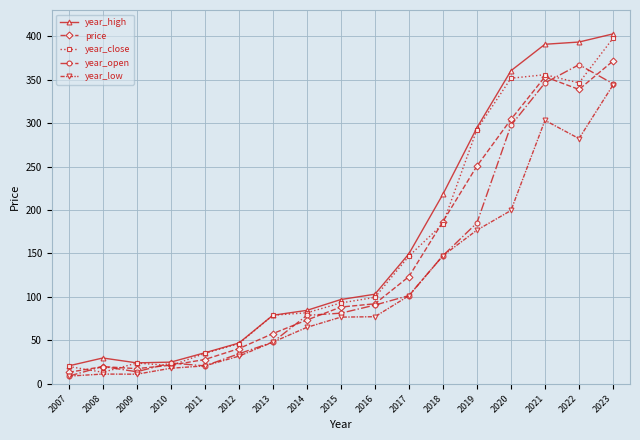

How many distinct data groups are displayed?

5